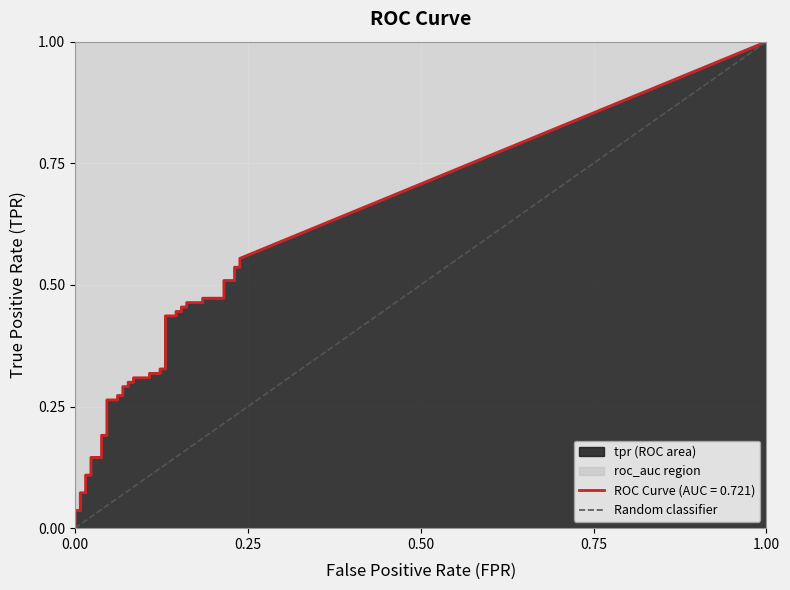

What is the greatest value displayed?

1